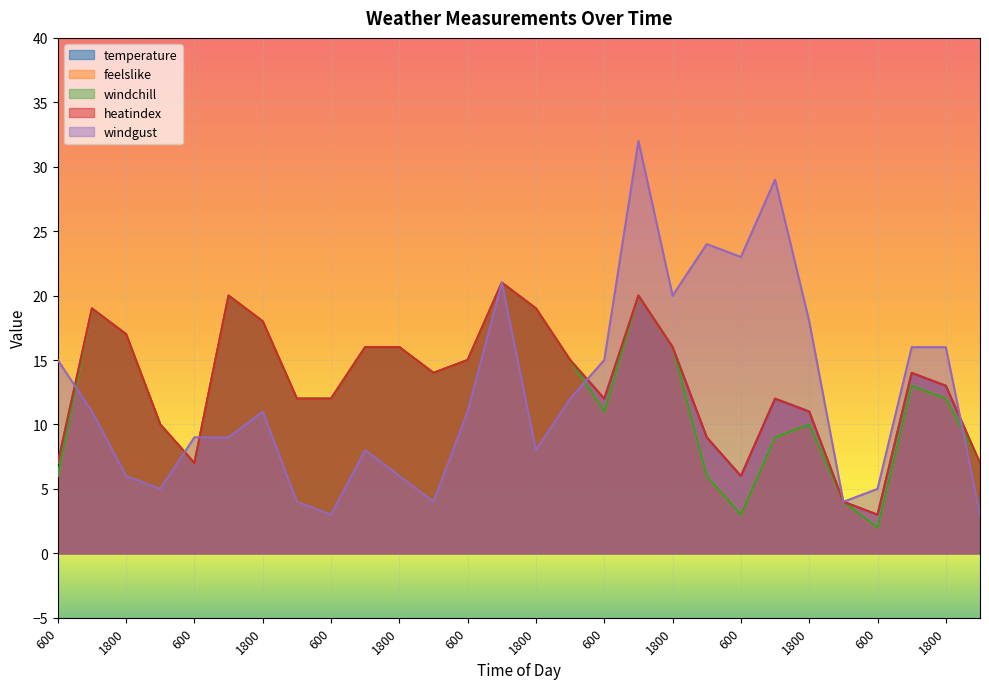

Where is the first local maximum for heatindex?

1200